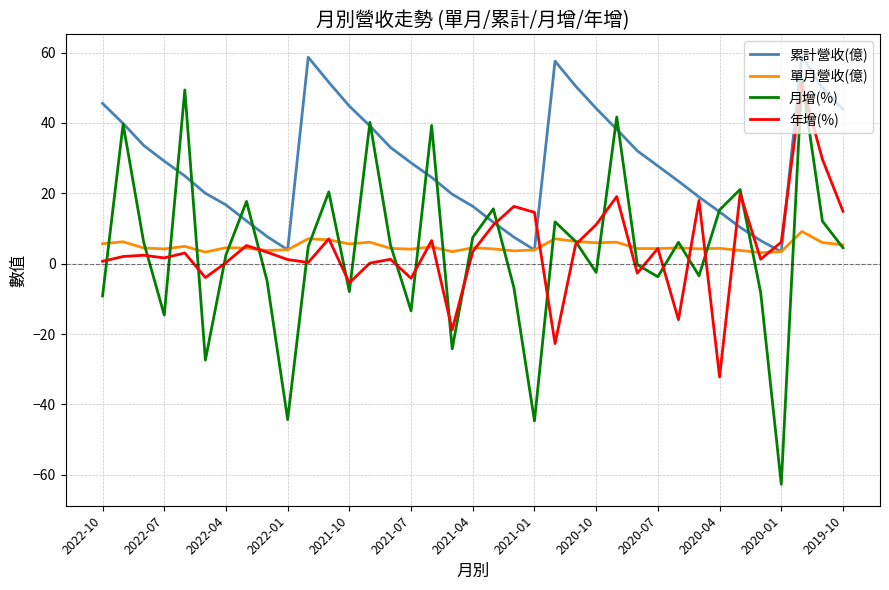

Which series has the widest spread of values?

月增(%)